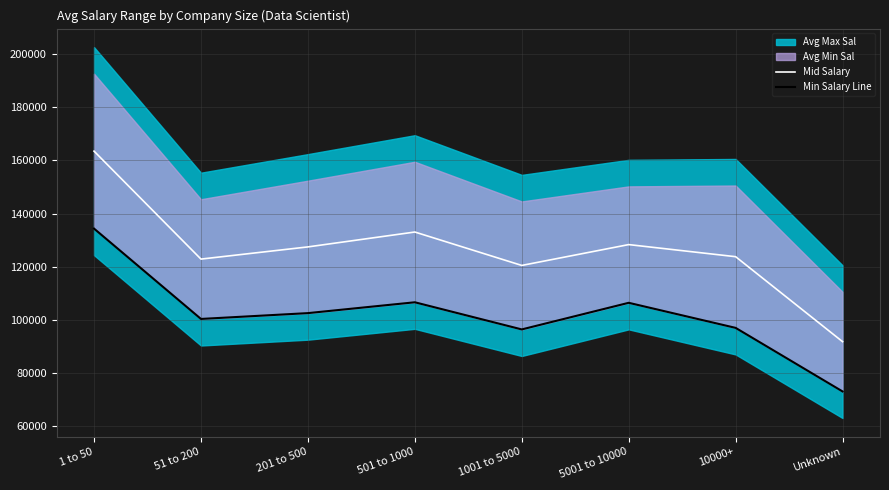

The Mid Salary series shows 32520.6 at 5001 to 10000. True or false?

False